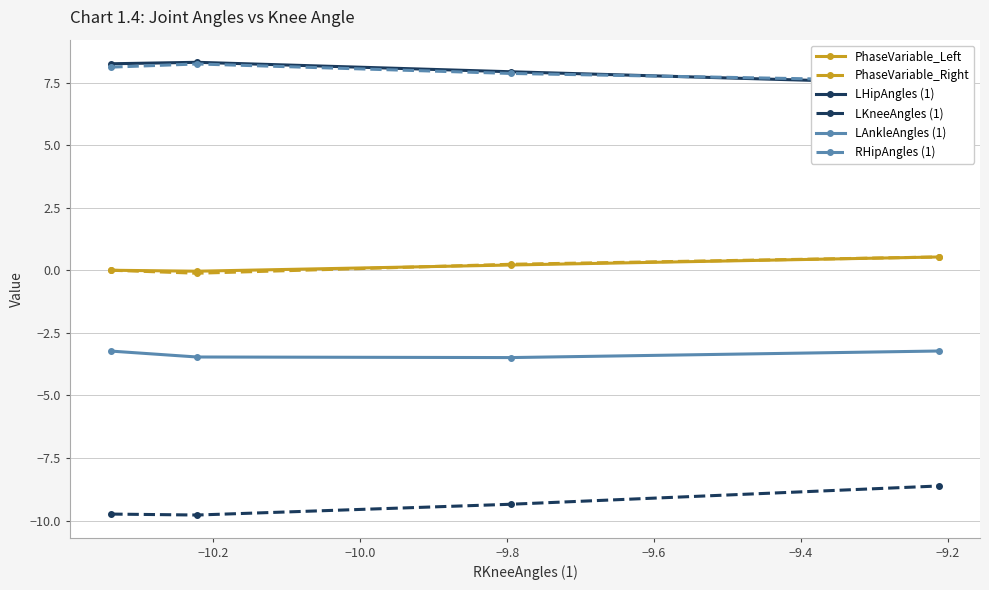

At how many categories does at least one series exceed 8?

2